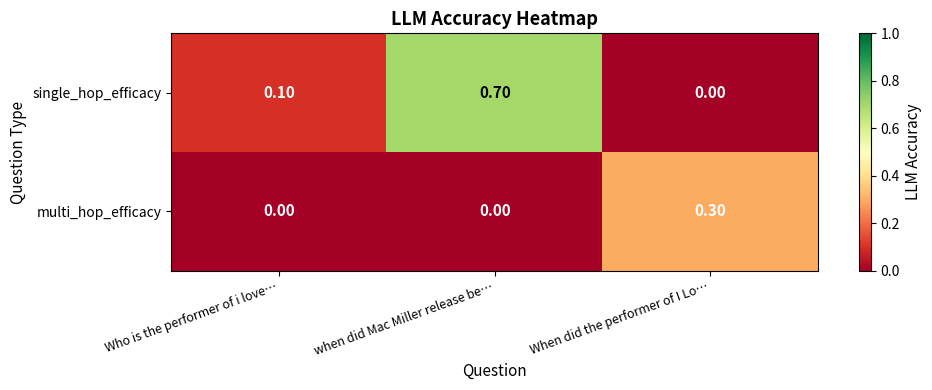

List the series in order of their overall mean, highest first.

single_hop_efficacy, multi_hop_efficacy